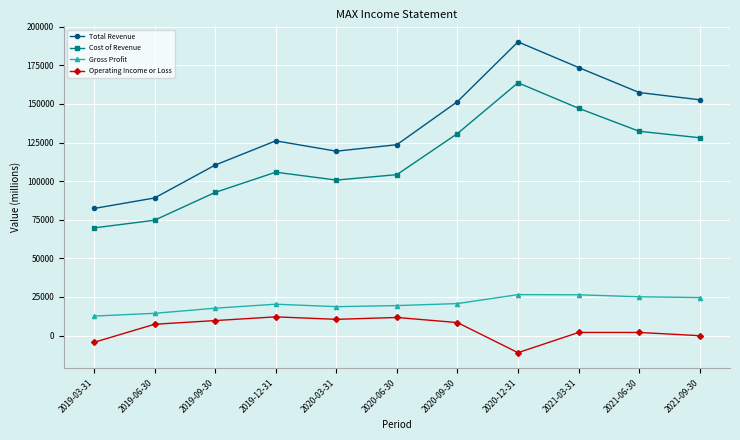

At which label is Operating Income or Loss closest to 500?

2021-09-30